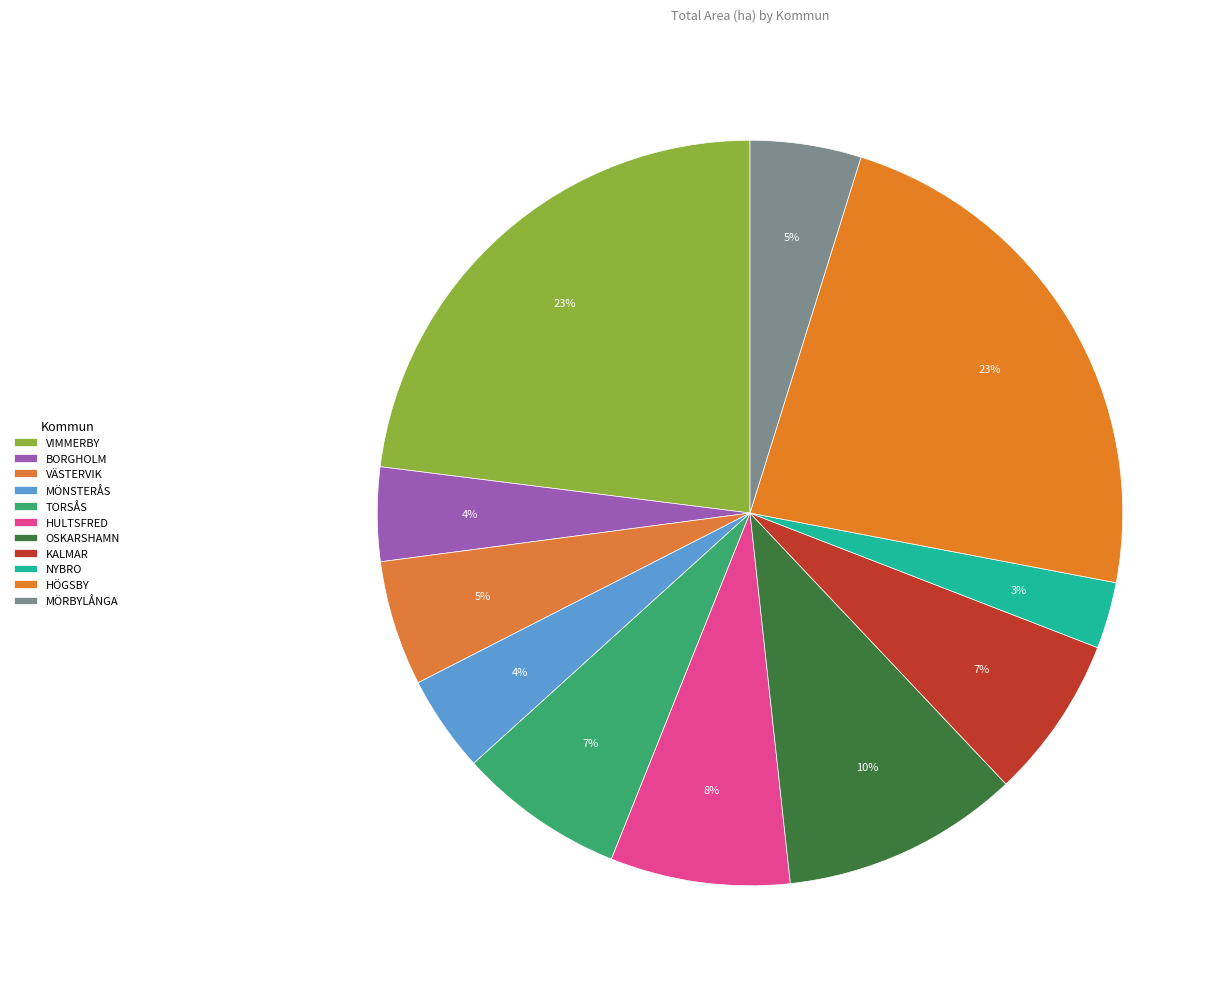

To the nearest percent, what portion does BORGHOLM represent?

4%